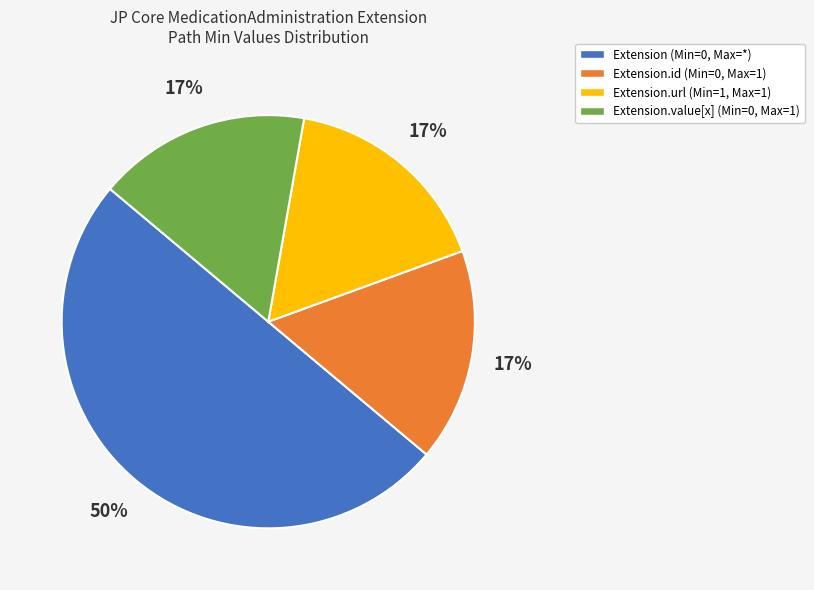

To the nearest percent, what is the difference between the largest and smallest slice percentages?

33%